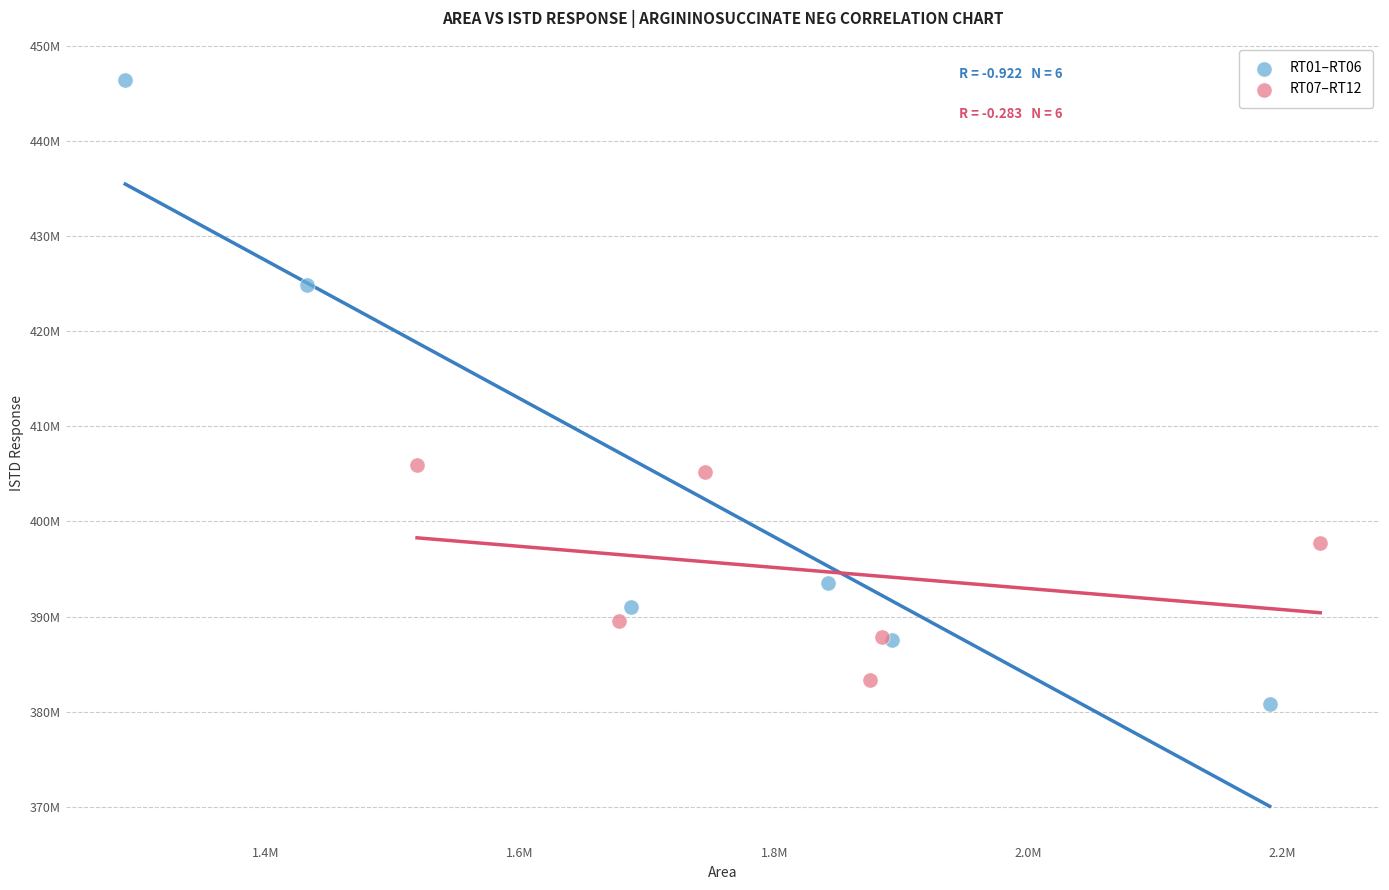

What are all the series names shown in the legend?

RT01–RT06, RT07–RT12